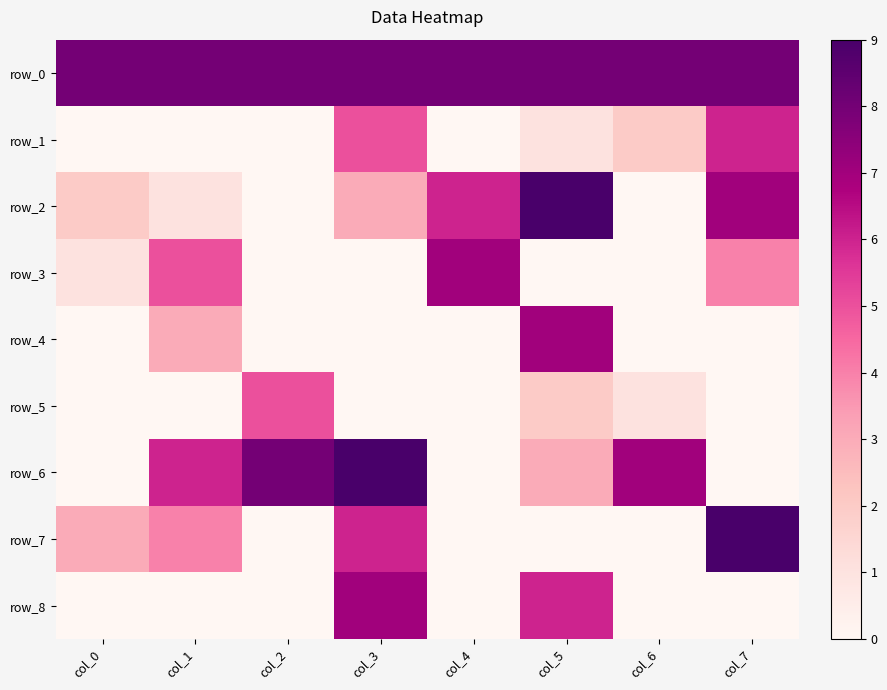

The row_6 series shows 7 at col_6. True or false?

True